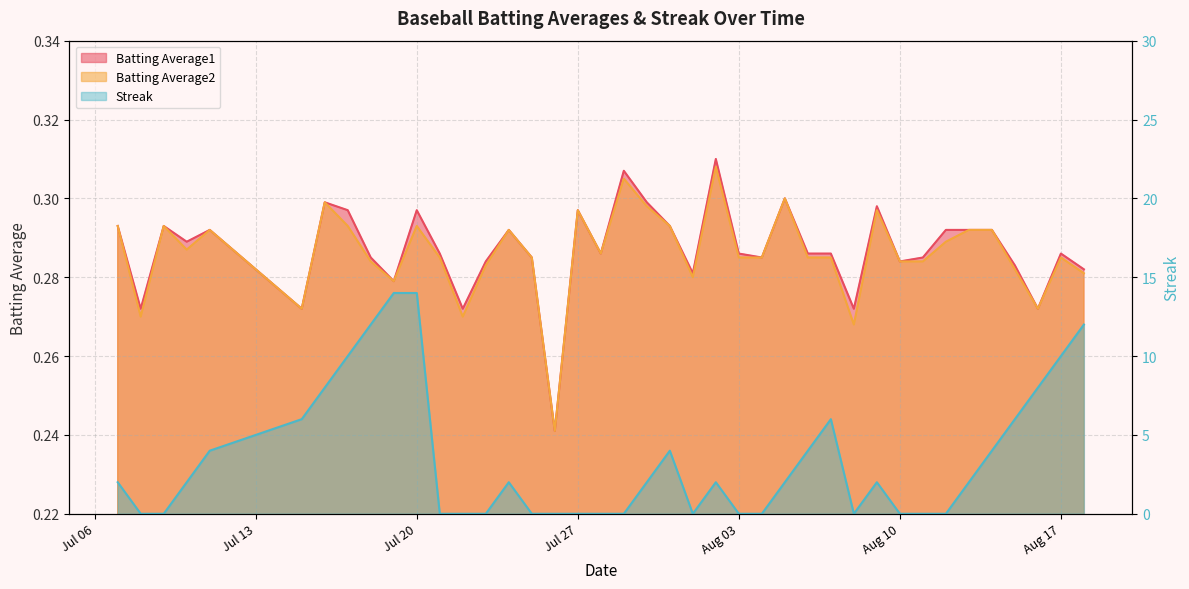

At how many categories does at least one series exceed 6?

8